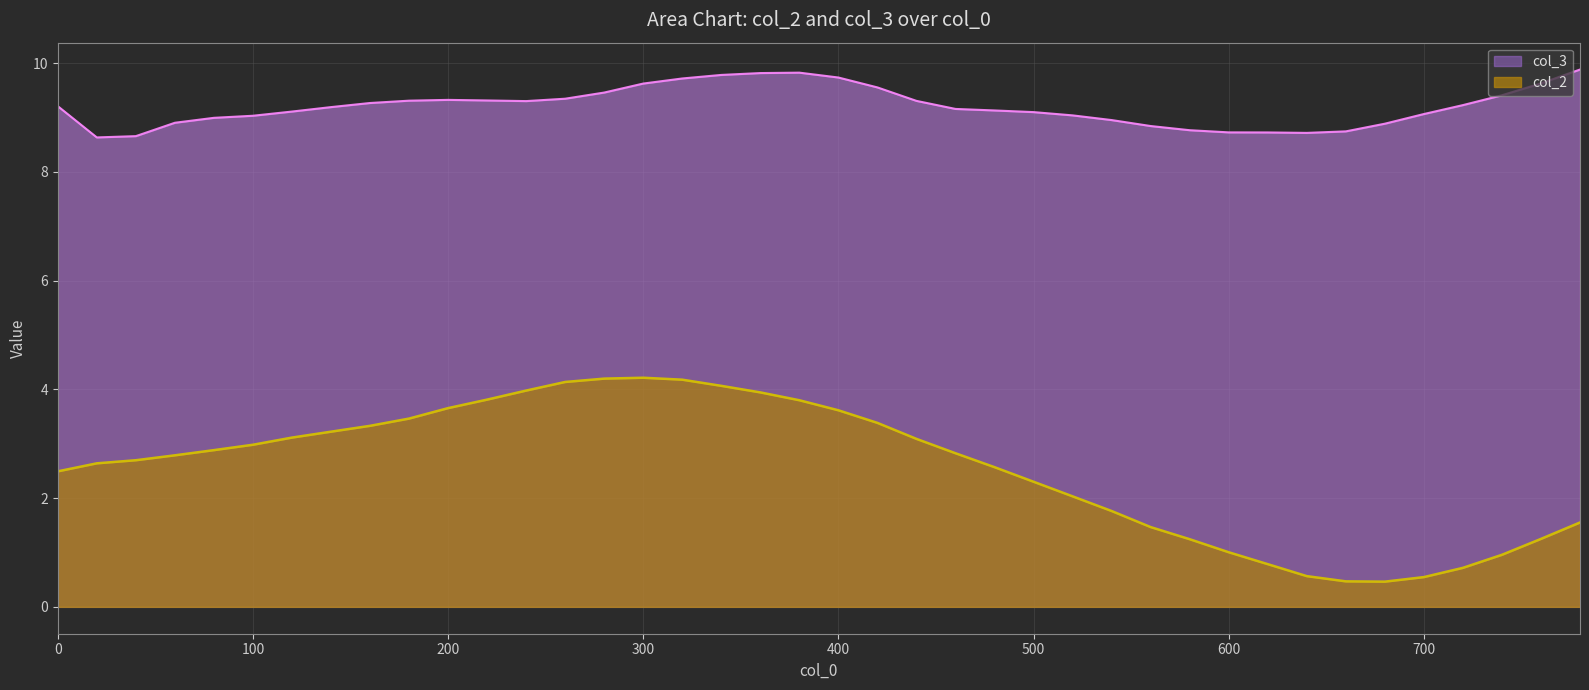

True or false: col_3 and col_2 intersect in this chart.

False